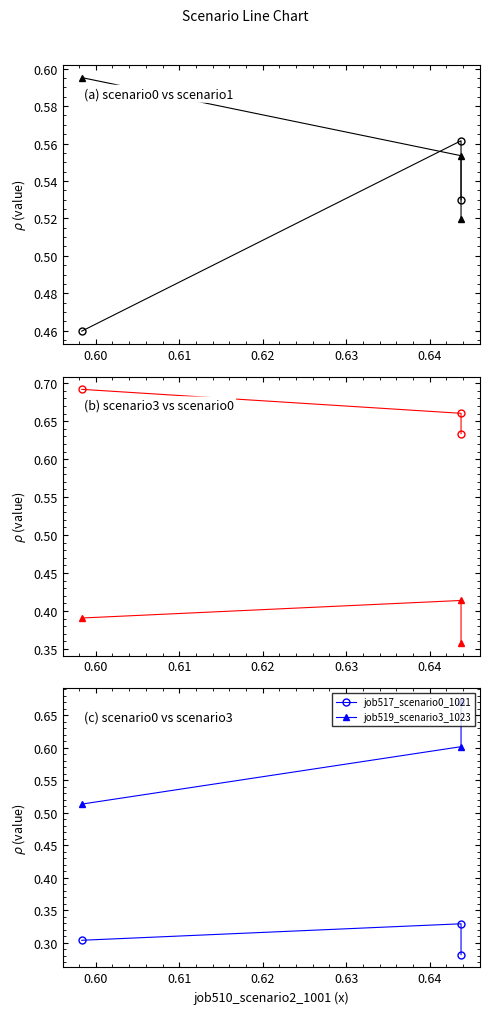

Which series has the largest range (max minus min)?

job519_scenario3_1023